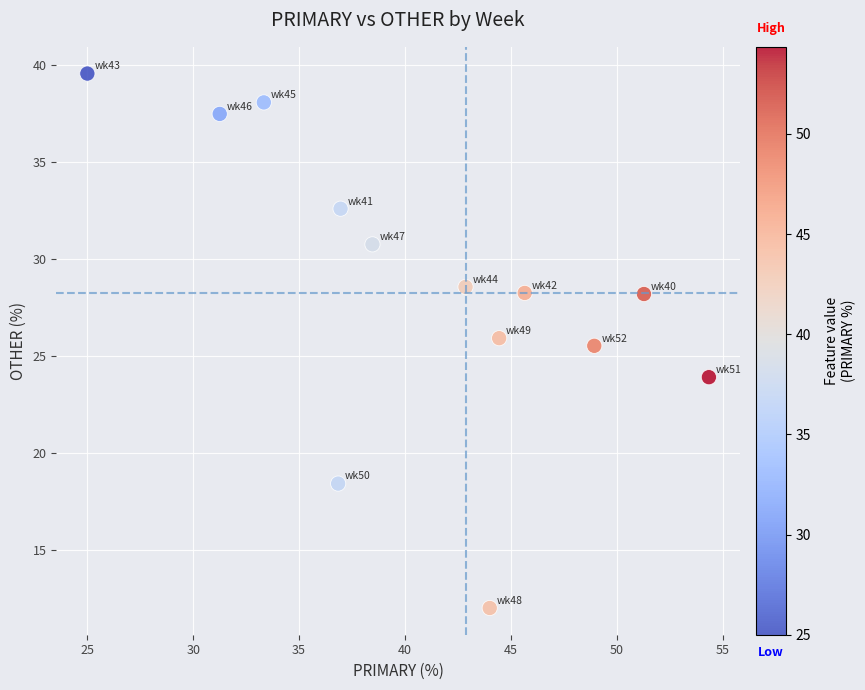

What is the range of Y values (max minus min)?

27.6